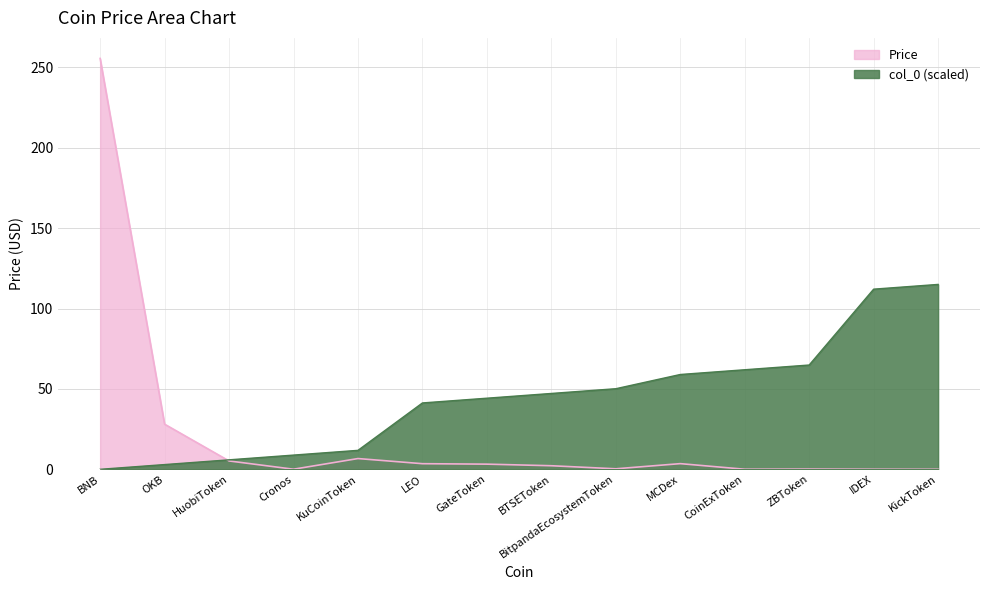

Which series has the widest spread of values?

Price